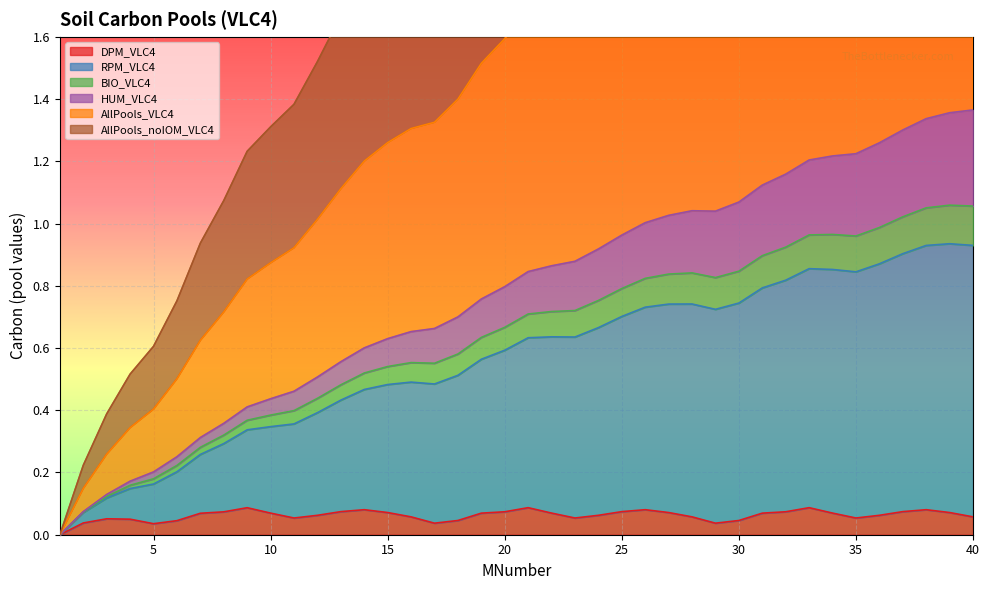

What is the maximum value shown in the chart?

4.1